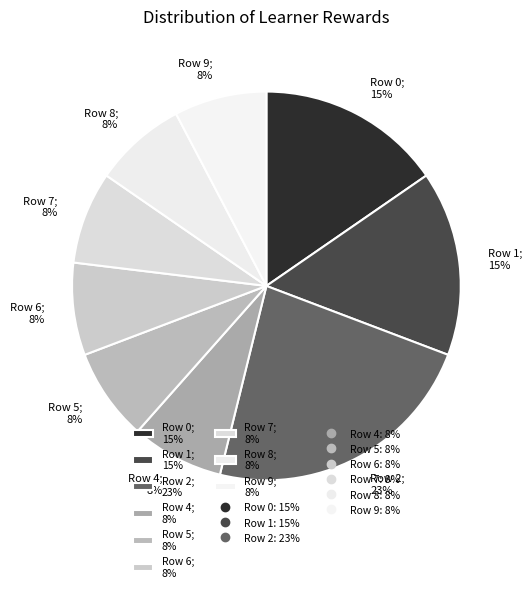

Approximately how many times larger is the value at Row 6; 8% compared to Row 1; 15%?

0.5